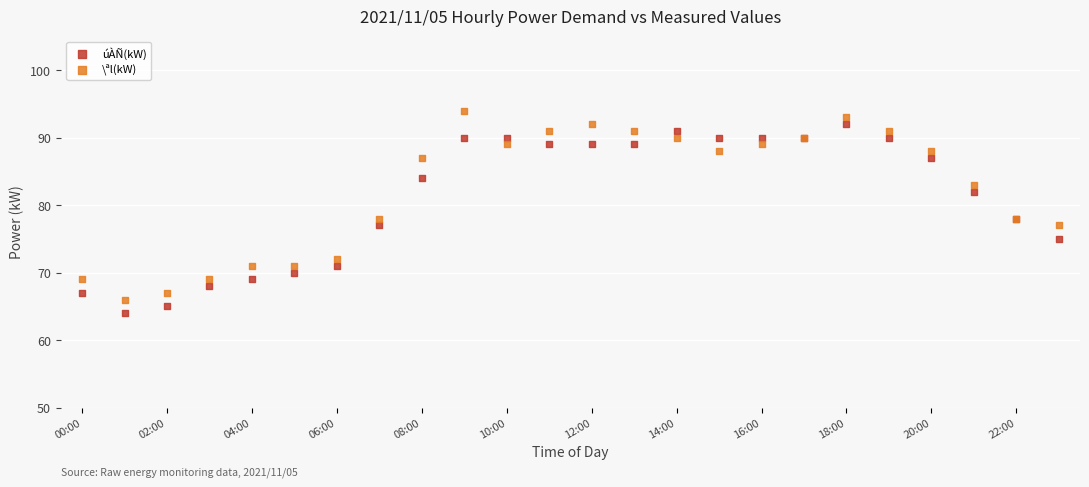

Which series reaches the minimum Y coordinate?

úÀÑ(kW)